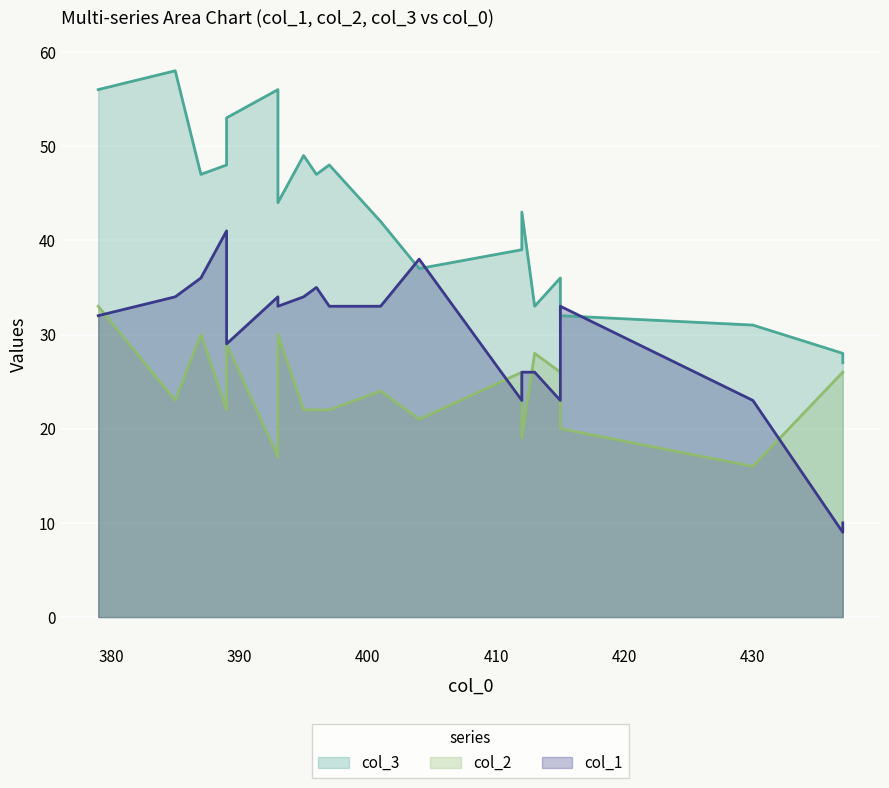

True or false: col_2 and col_1 cross at least once.

True